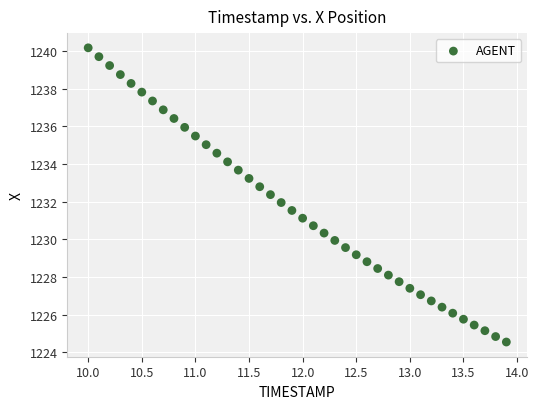

What is the range of X values (max minus min)?

3.9